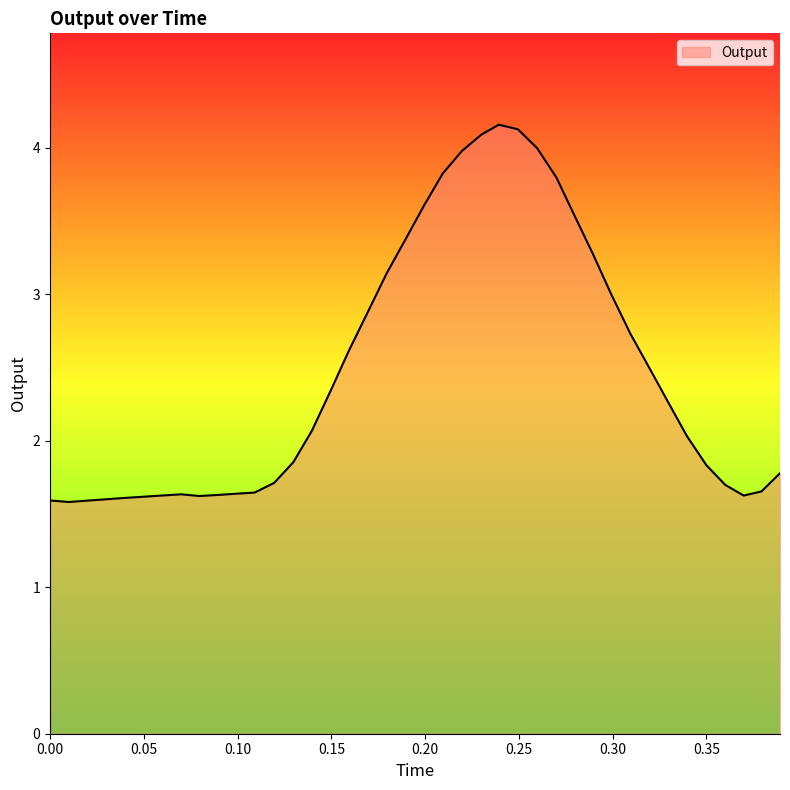

What is the difference between the maximum and minimum values?

2.6